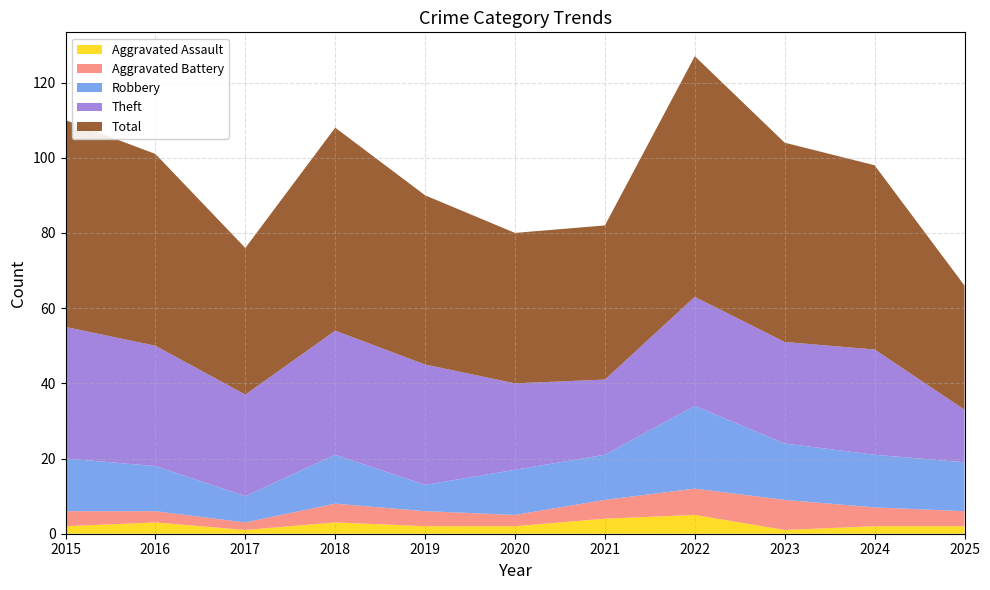

Reading left to right, transcribe all the data shown in this chart.

Aggravated Assault: 2015=2	2016=3	2017=1	2018=3	2019=2	2020=2	2021=4	2022=5	2023=1	2024=2	2025=2
Aggravated Battery: 2015=4	2016=3	2017=2	2018=5	2019=4	2020=3	2021=5	2022=7	2023=8	2024=5	2025=4
Robbery: 2015=14	2016=12	2017=7	2018=13	2019=7	2020=12	2021=12	2022=22	2023=15	2024=14	2025=13
Theft: 2015=35	2016=32	2017=27	2018=33	2019=32	2020=23	2021=20	2022=29	2023=27	2024=28	2025=14
Total: 2015=55	2016=51	2017=39	2018=54	2019=45	2020=40	2021=41	2022=64	2023=53	2024=49	2025=33